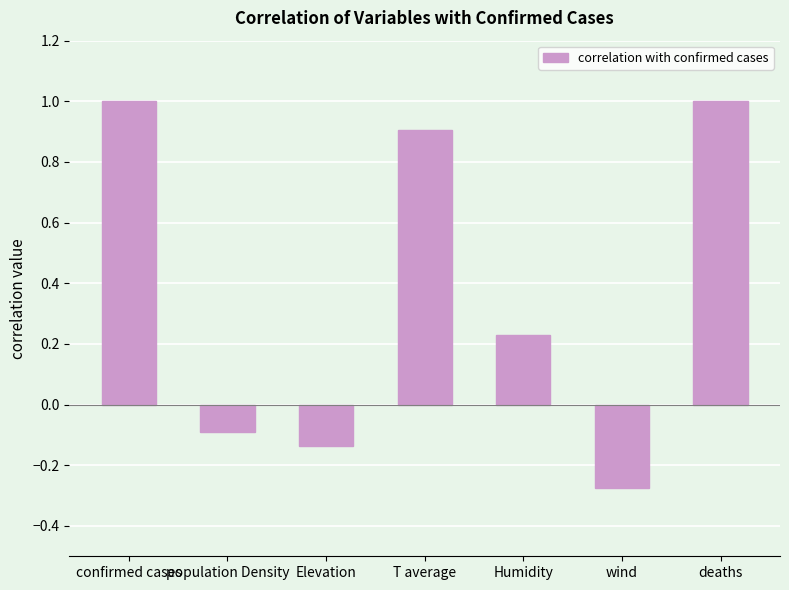

What is the sum of all values?

2.6